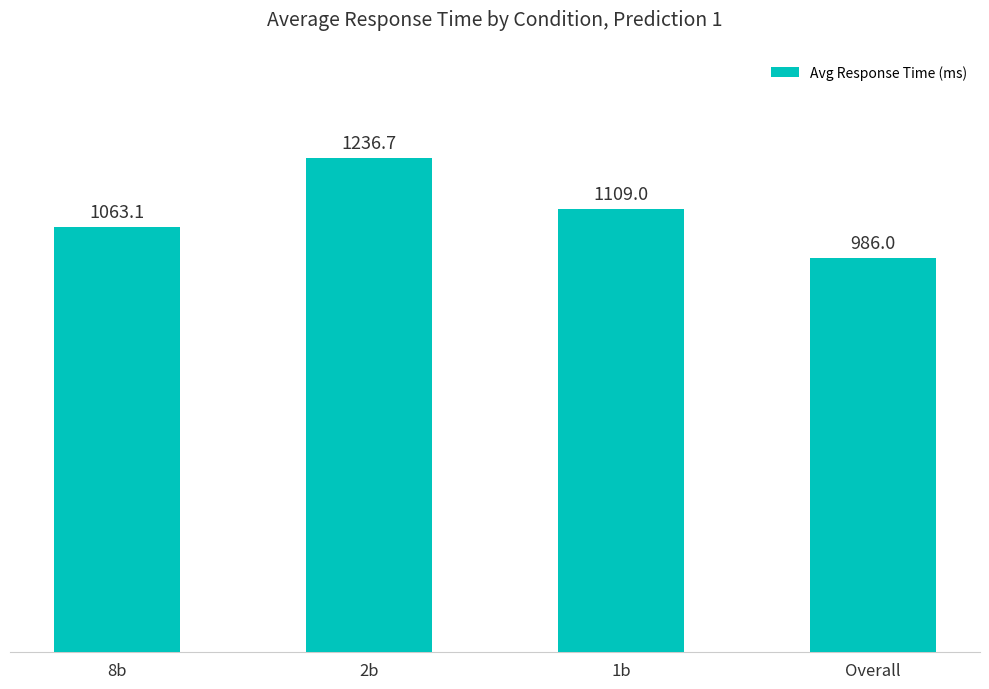

What is the difference between the values at 2b and 1b?

127.7